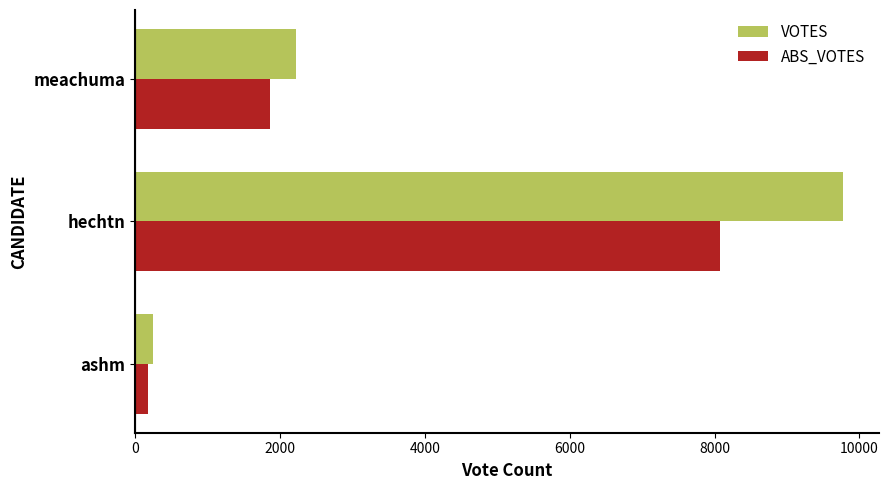

At which category is the sum across all series the highest?

hechtn